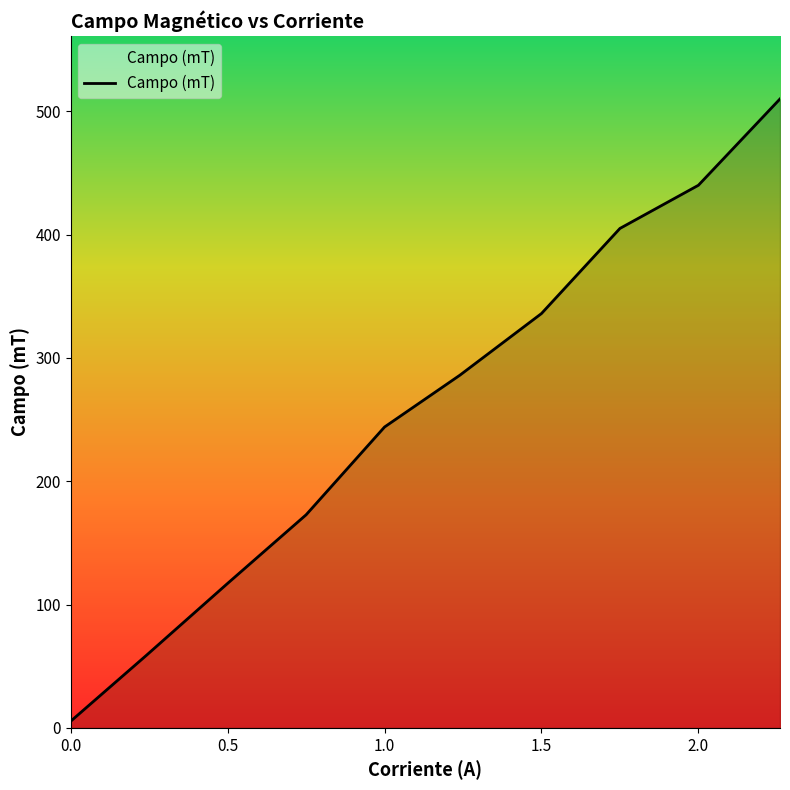

Reading right to left, extract all data points from this chart.

510.0	440.0	405.0	336.0	286.0	244.0	172.8	117.2	58.6	5.4